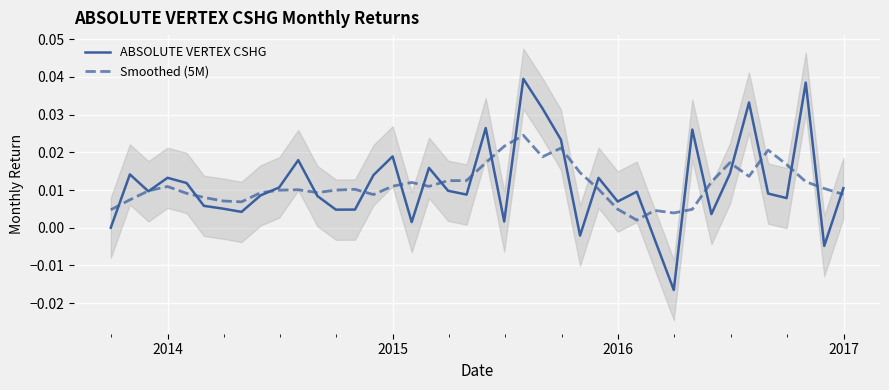

The value of Smoothed (5M) at 35 is 0.0. True or false?

False